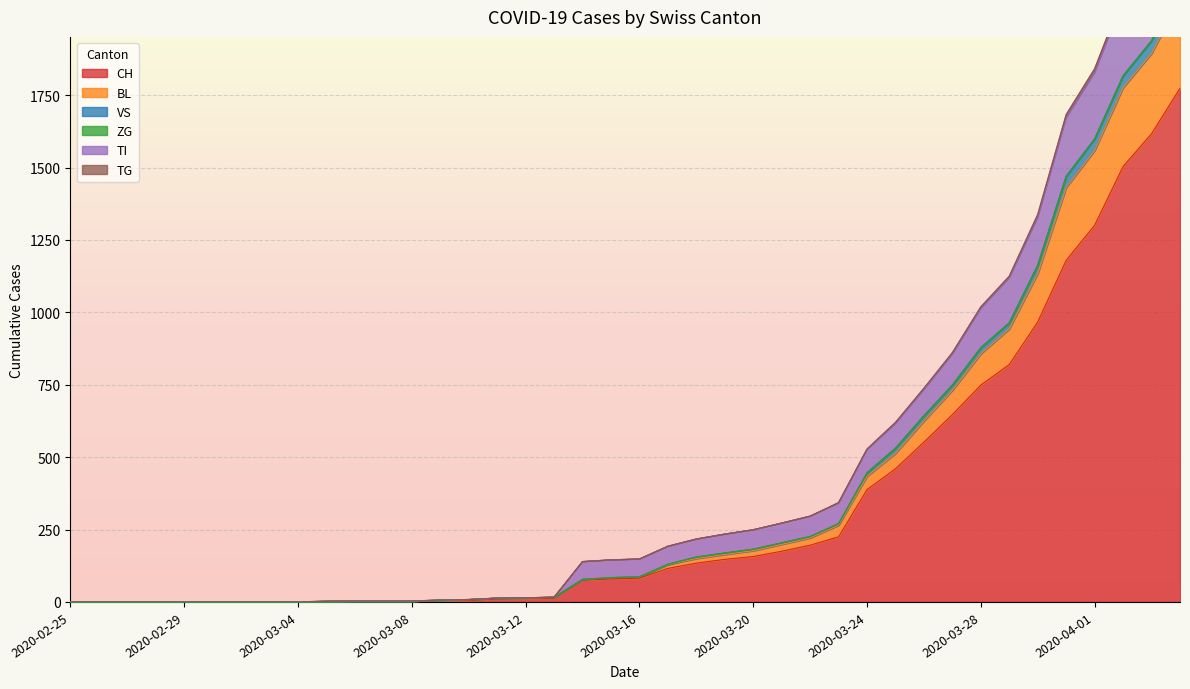

True or false: TI and TG cross at least once.

False